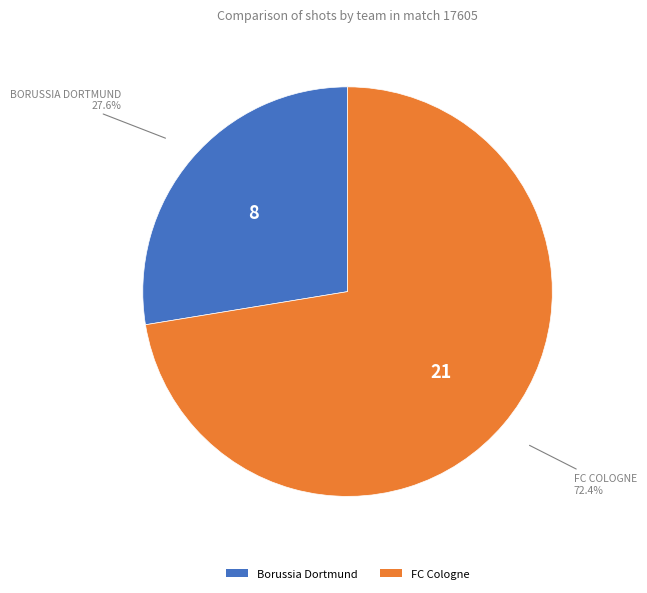

Which category has the biggest portion of the pie?

FC Cologne